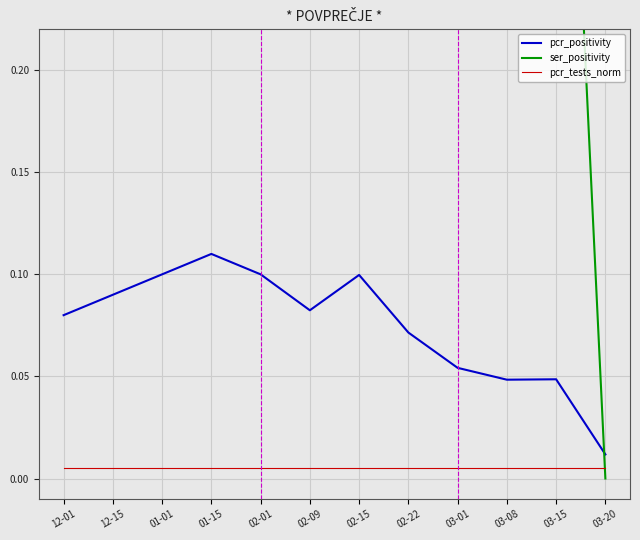

After their last crossing, which series has the higher values: pcr_positivity or ser_positivity?

pcr_positivity